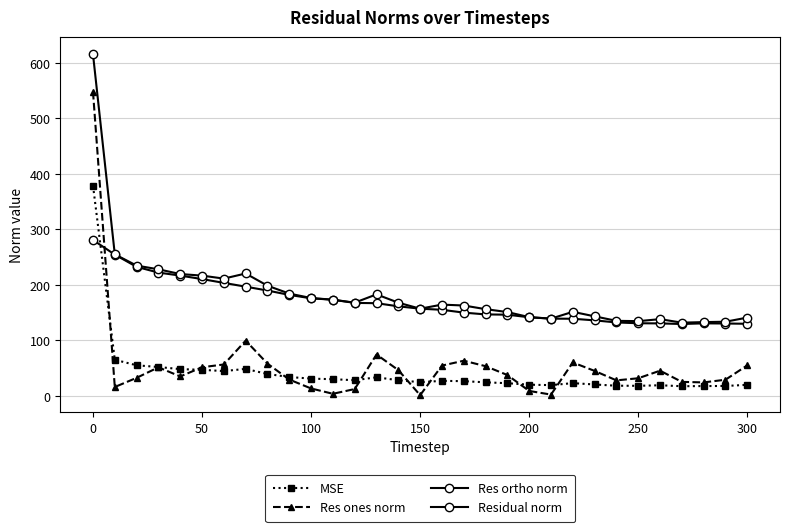

True or false: Residual norm and MSE cross at least once.

False